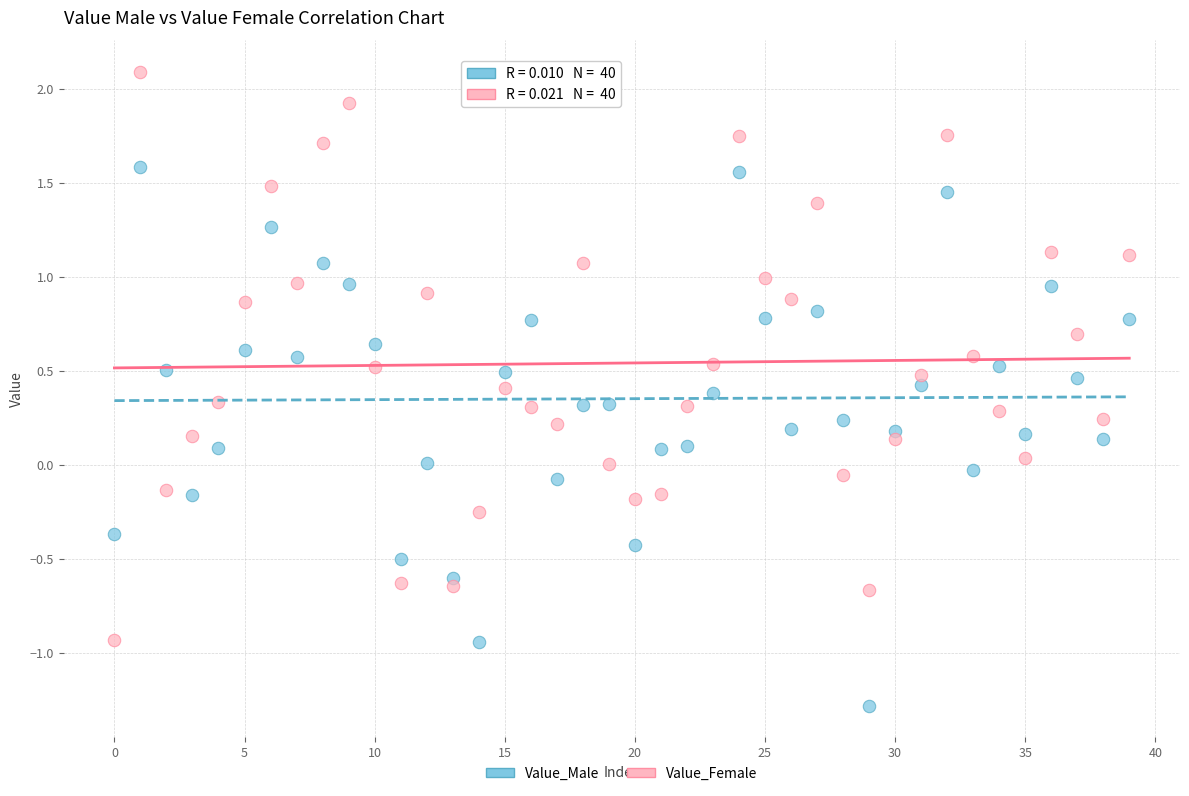

What are all the series names shown in the legend?

Value_Male, Value_Female